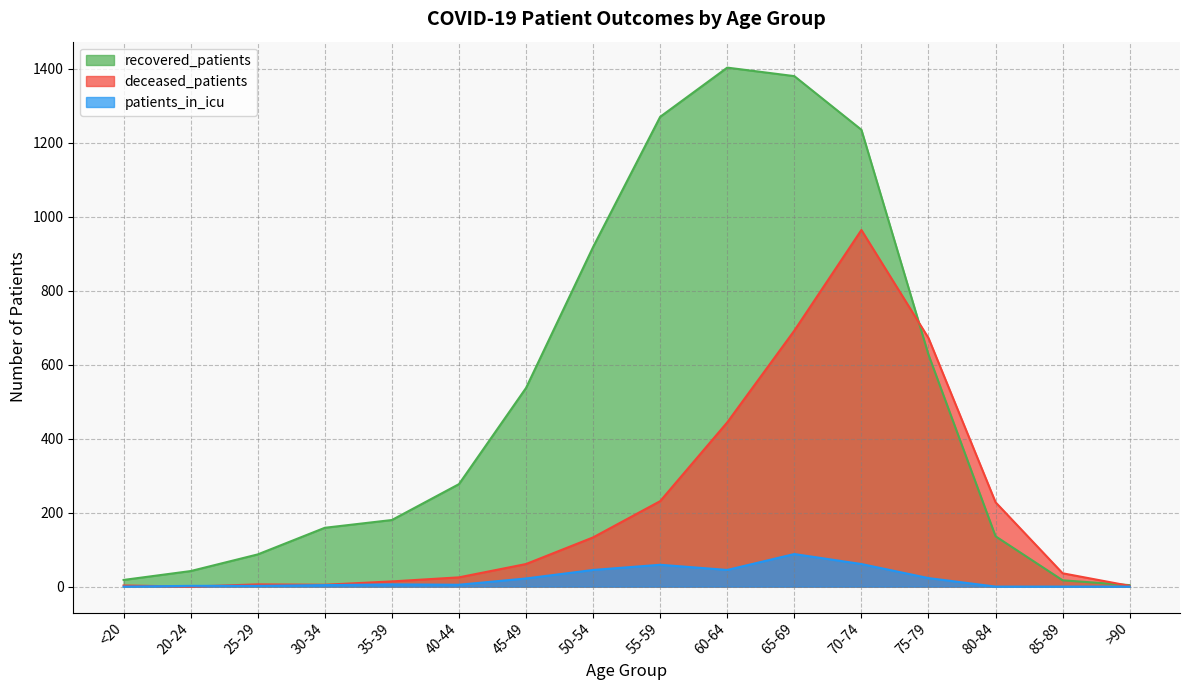

Read the deceased_patients value at 35-39, to the nearest 10.

10